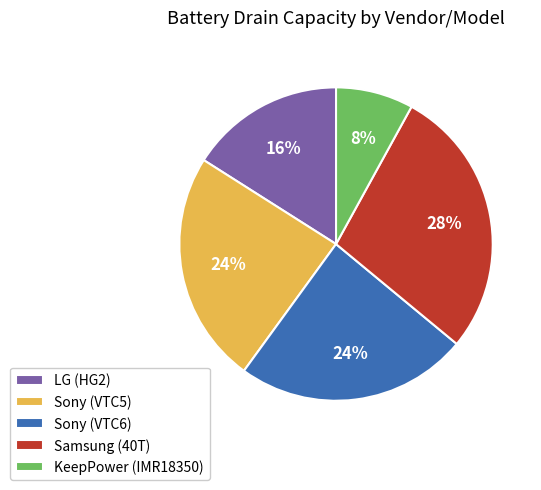

Is it true that Sony (VTC5) is 24% of the pie?

True